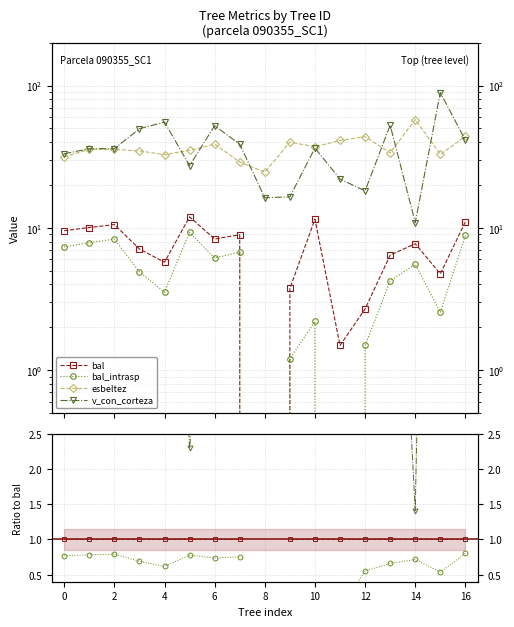

At which category is the sum across all series the highest?

15